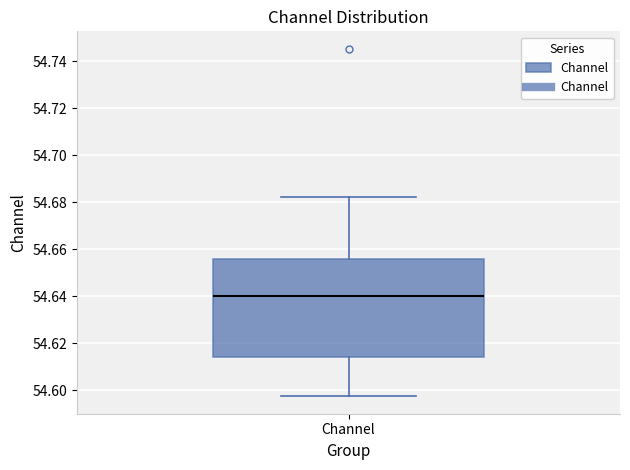

Where is the lower edge of the box for Channel on the y-axis? The values are not printed on the chart, so give them approximately, as read against the axis.

54.614